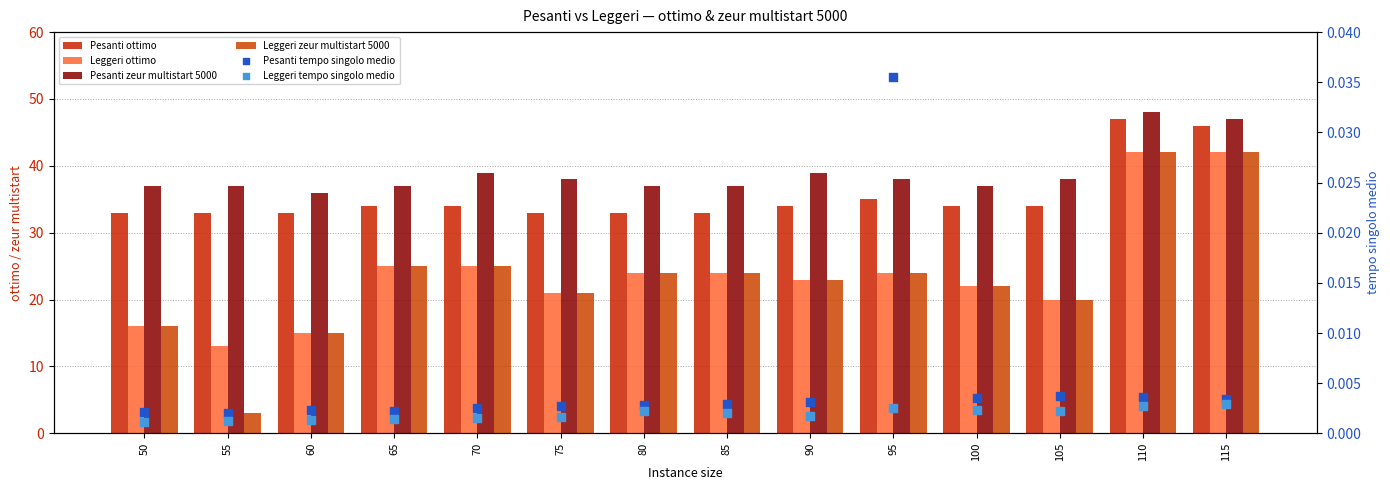

At how many categories does at least one series exceed 42?

2